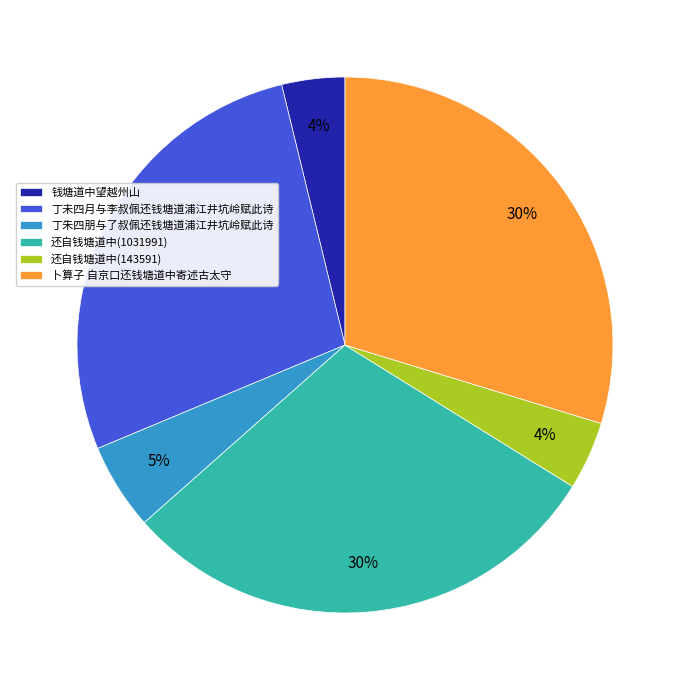

Combined, do 丁朱四朋与了叔佩还钱塘道浦江井坑岭赋此诗 and 还自钱塘道中(1031991) account for over 50%?

No